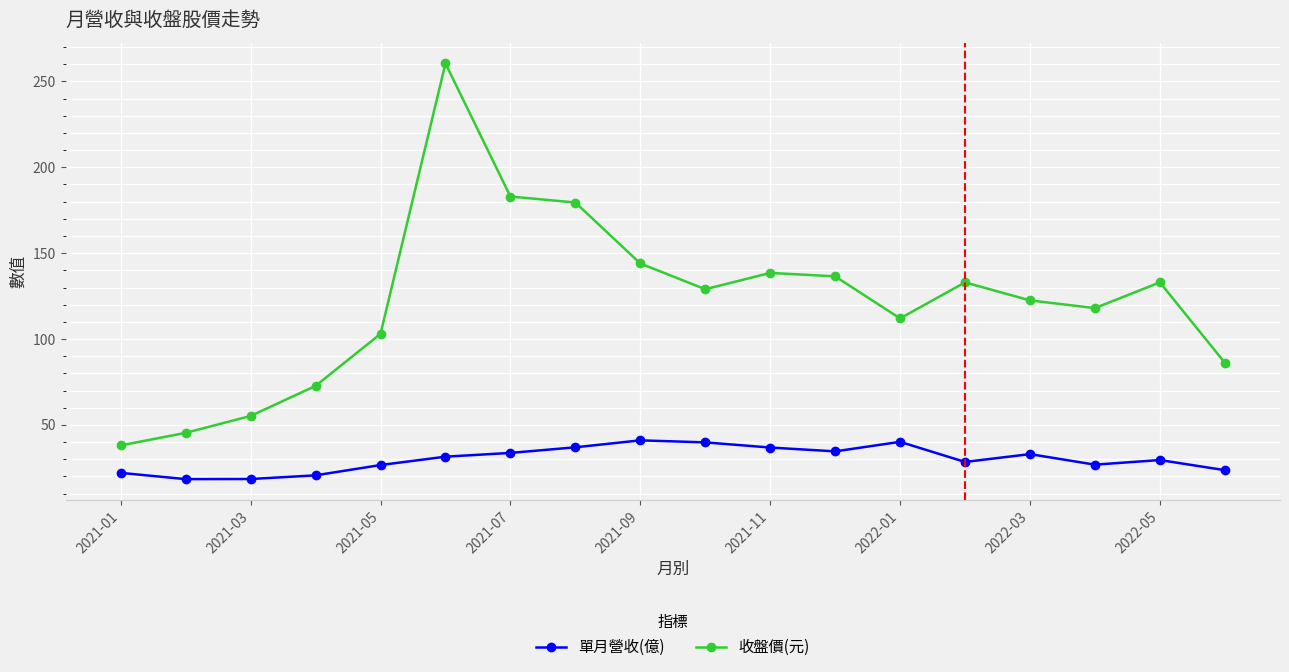

Does the chart display data point markers on the line(s)?

Yes